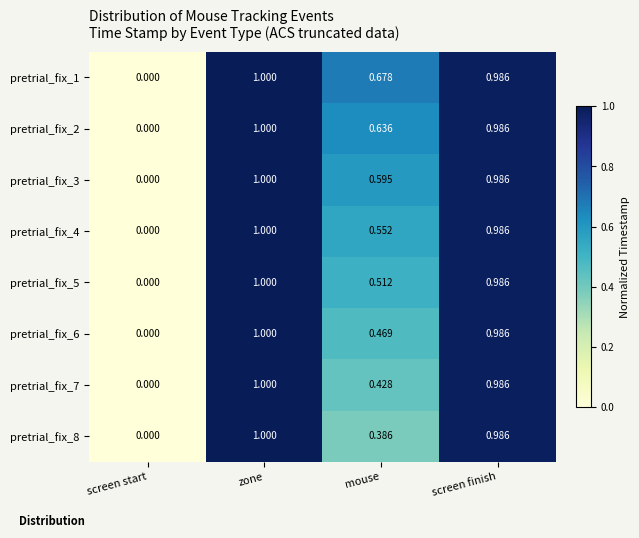

At which label is pretrial_fix_1 closest to 0?

screen start